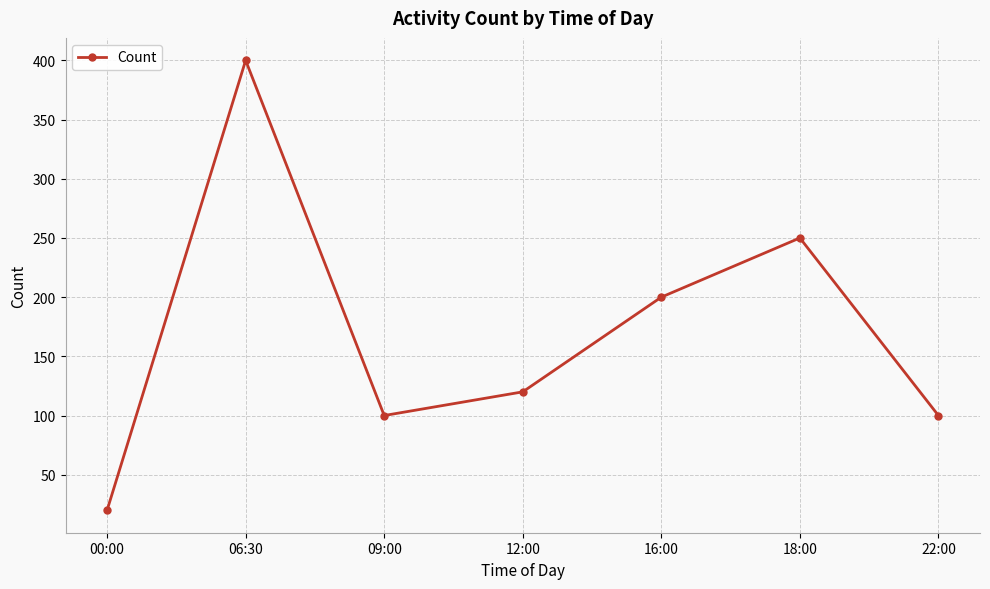

How many series are shown in this chart?

1